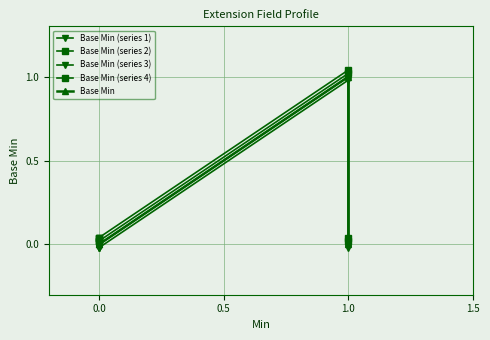

The value of Base Min (series 4) at 1.0 is 1.8. True or false?

False